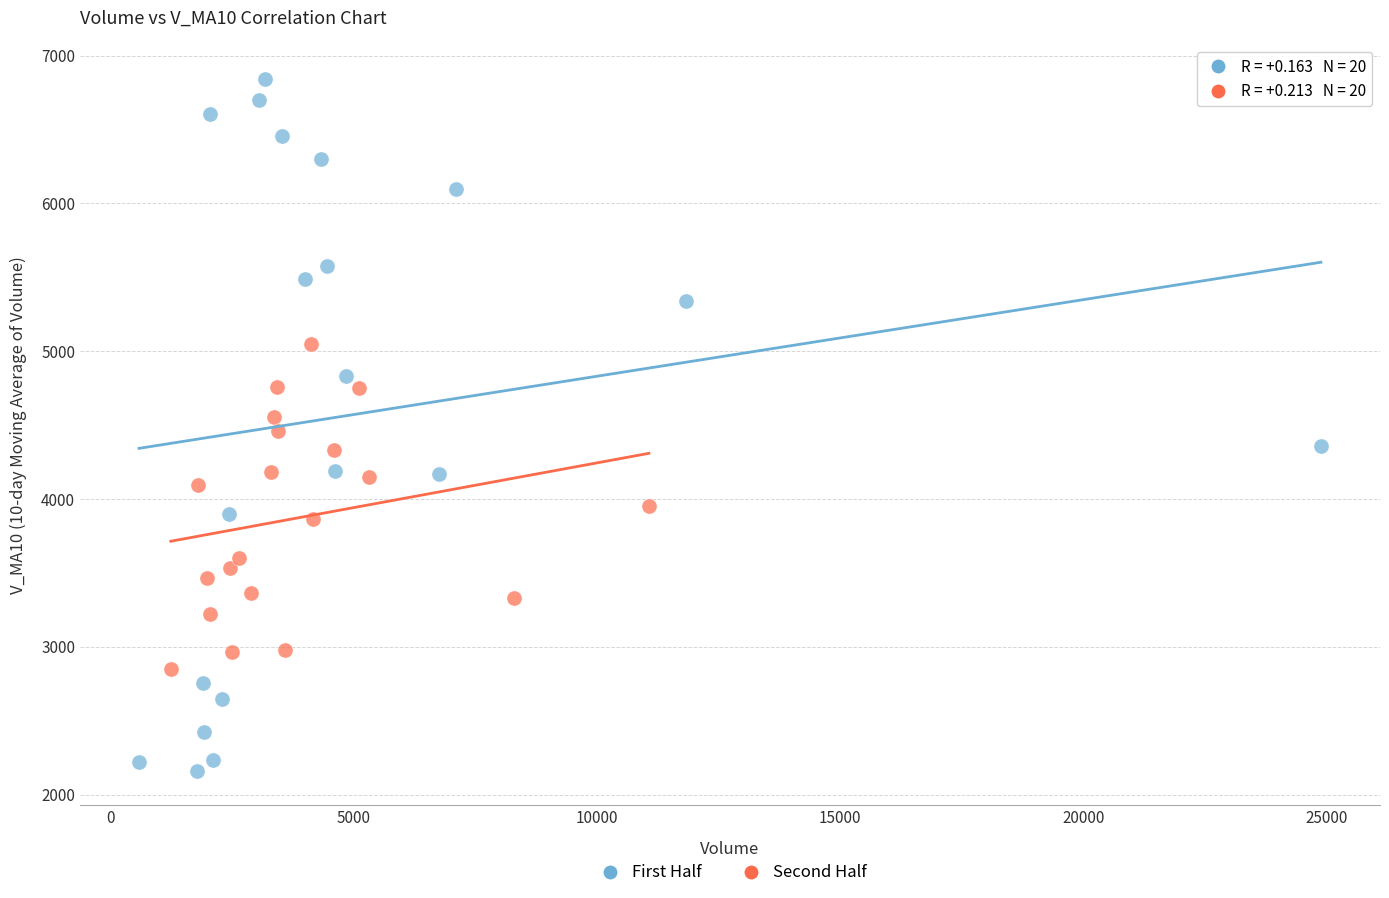

Which series has the largest Y range (max minus min)?

First Half